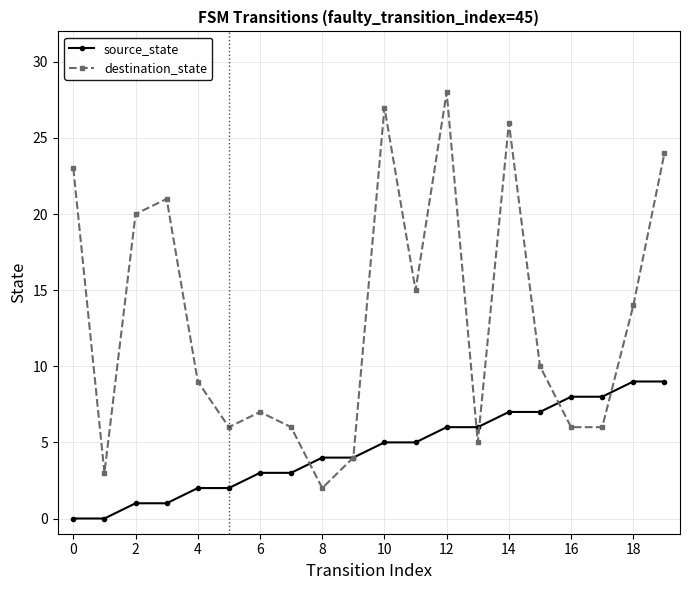

Which series has the largest total across all categories?

destination_state